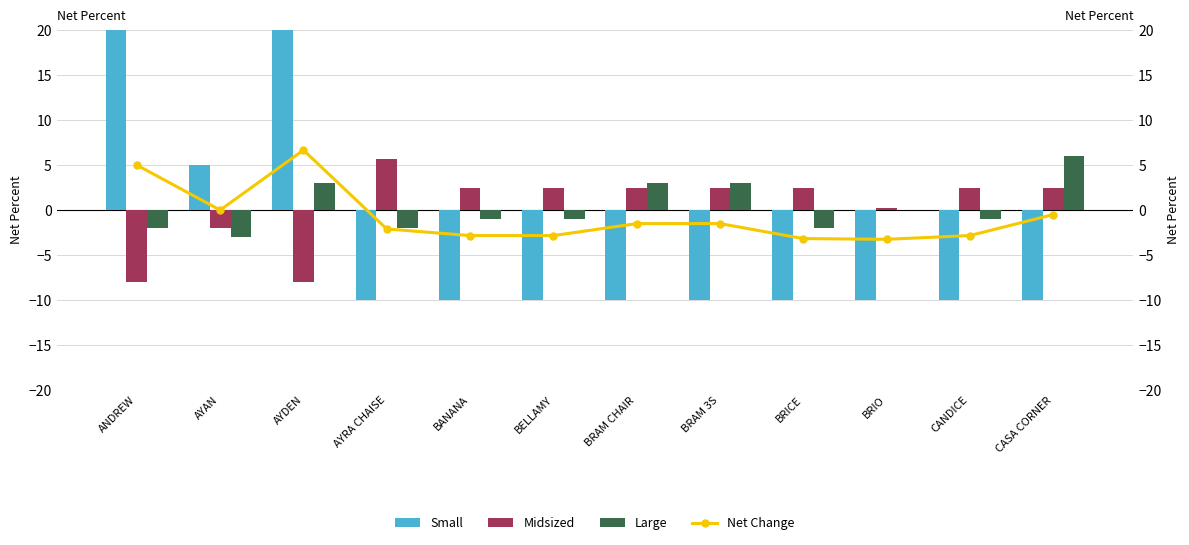

What is the label of the 2nd bar from the right?

CANDICE